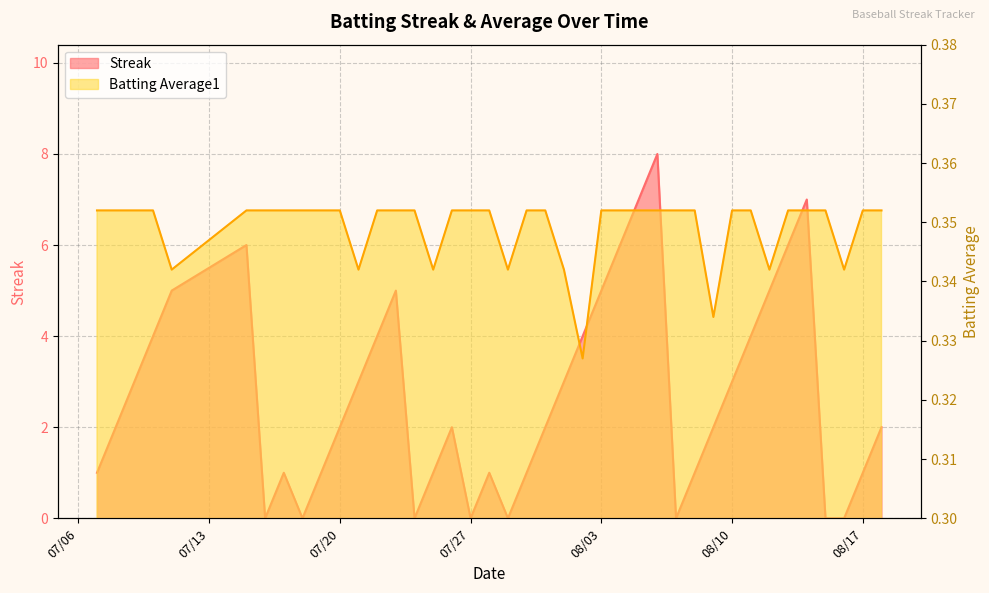

The value of Streak at 2010-07-26 is 2.0. True or false?

True